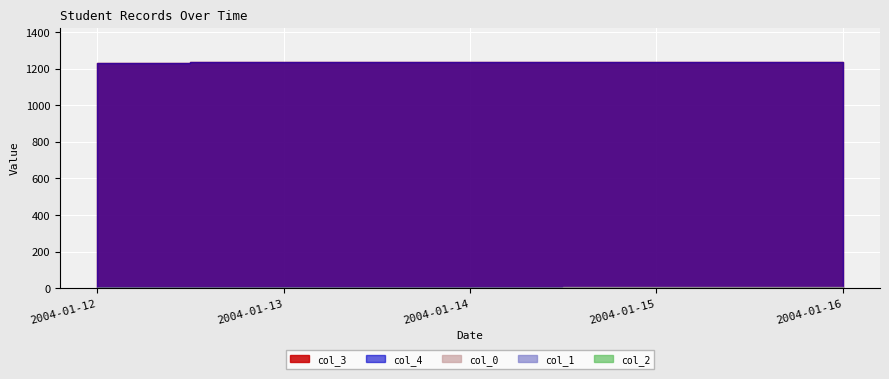

True or false: col_2 and col_4 cross at least once.

False